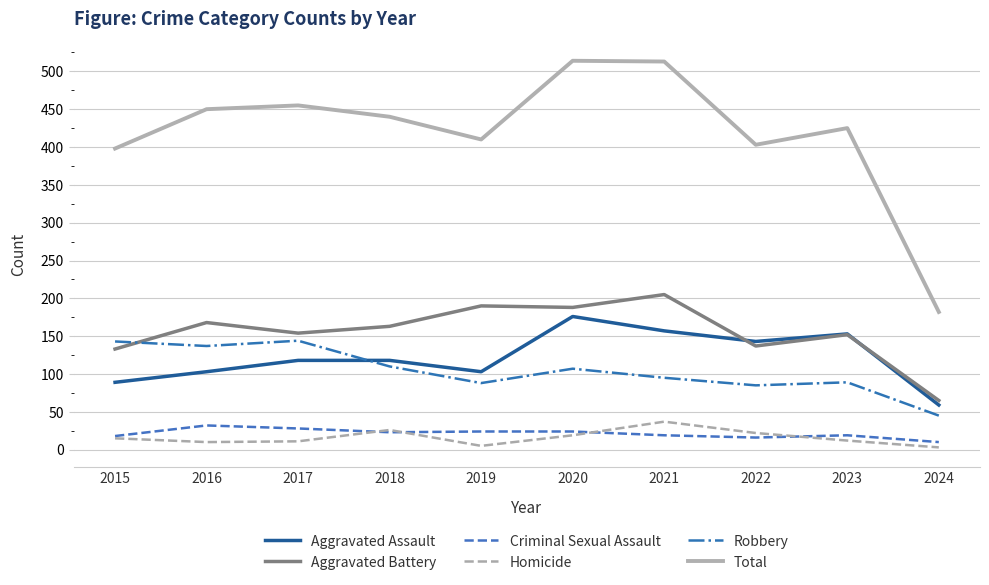

True or false: Homicide has a value of 19 at 2020.

True